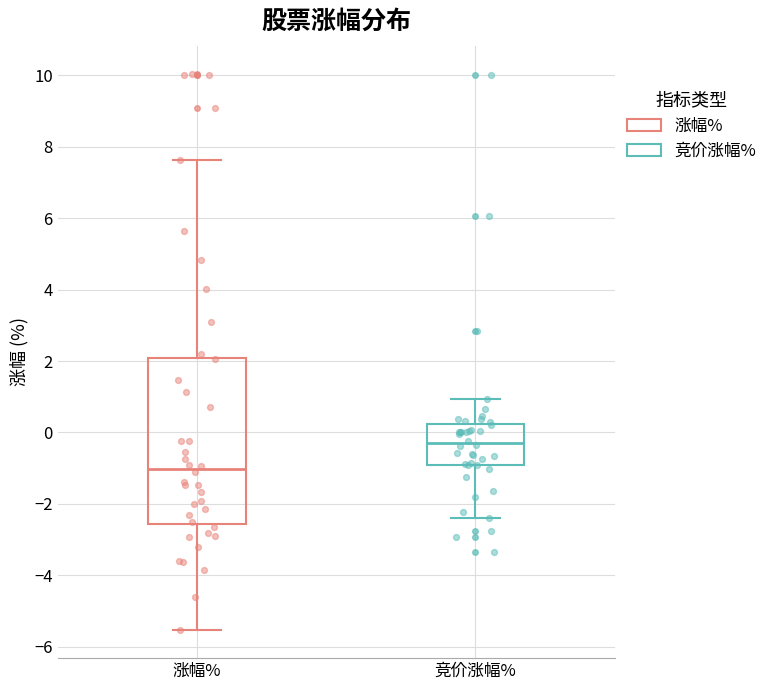

Which box's median line is the lowest?

涨幅%